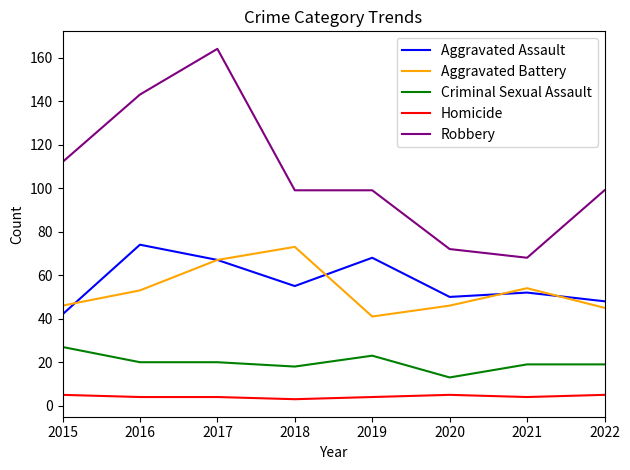

Reading left to right, extract all data points from this chart.

Aggravated Assault: 42	74	67	55	68	50	52	48
Aggravated Battery: 46	53	67	73	41	46	54	45
Criminal Sexual Assault: 27	20	20	18	23	13	19	19
Homicide: 5	4	4	3	4	5	4	5
Robbery: 112	143	164	99	99	72	68	99